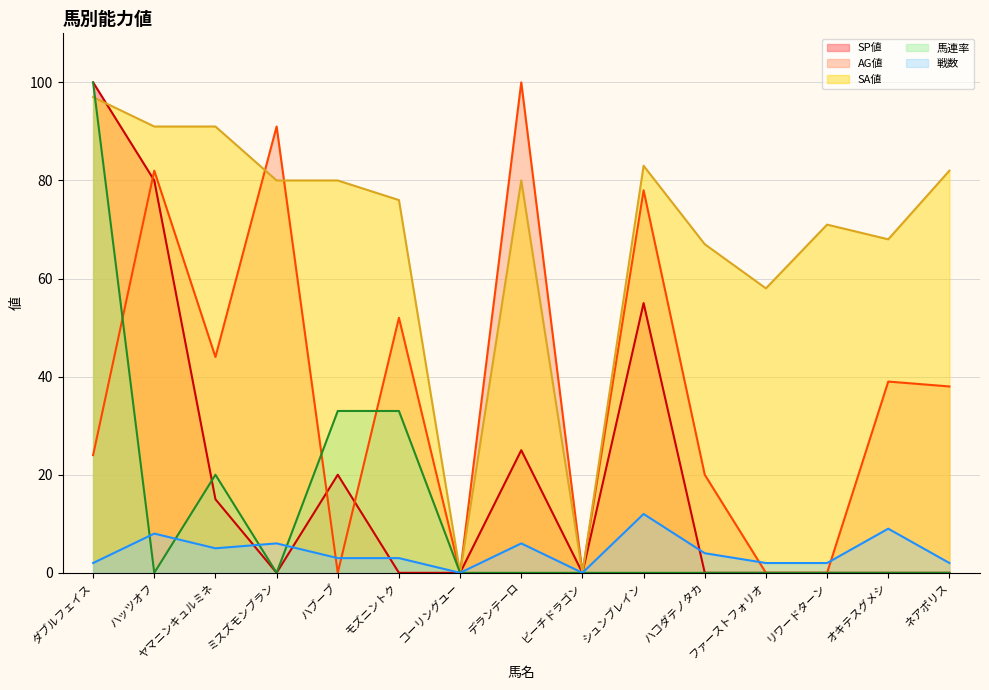

True or false: 戦数 and SA値 cross at least once.

False